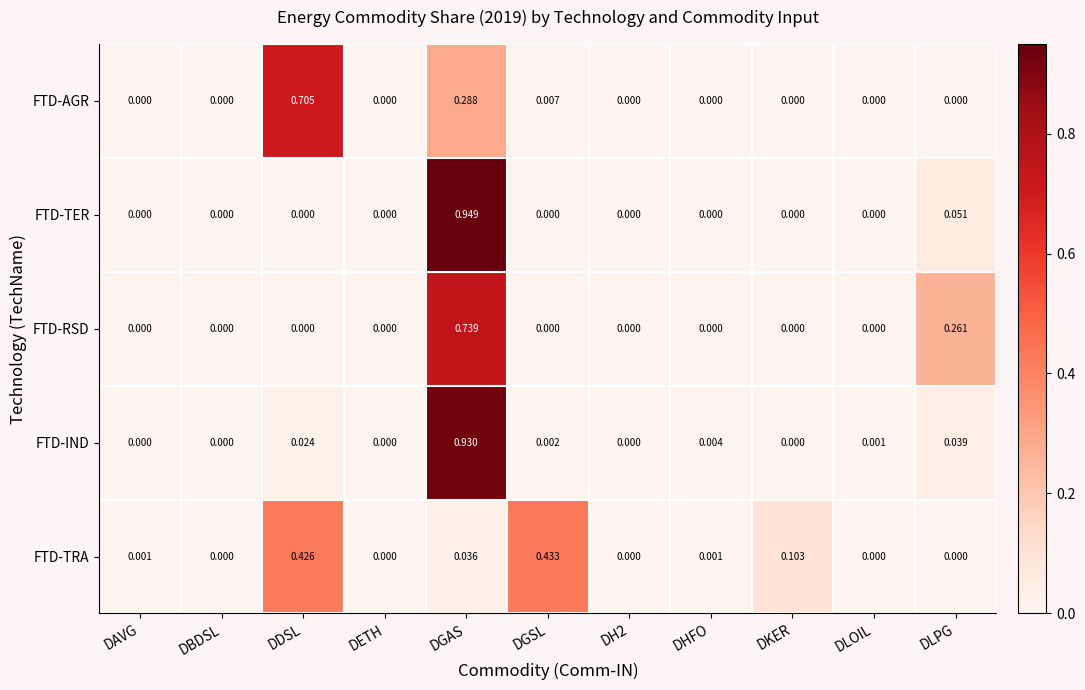

Is the value of FTD-IND at DLOIL greater than the value of FTD-RSD at DBDSL?

Yes